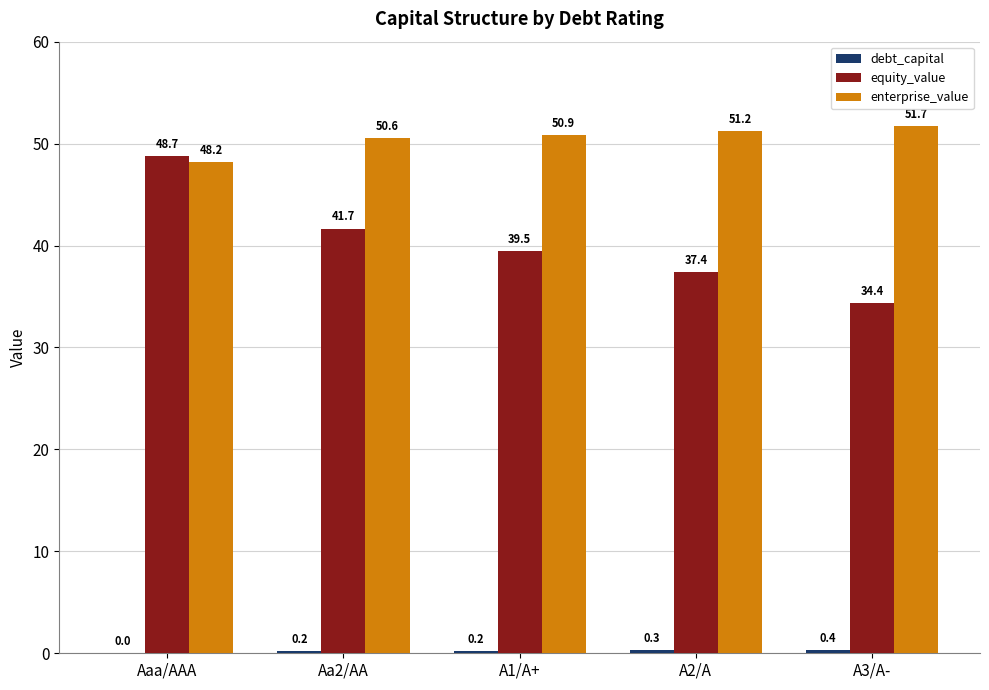

Which category has the highest value in the enterprise_value series?

A3/A-